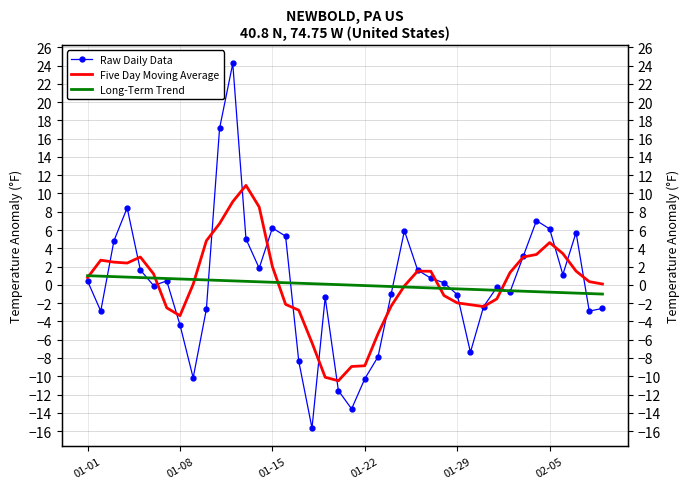

The value of Long-Term Trend at 22 is -0.1. True or false?

True